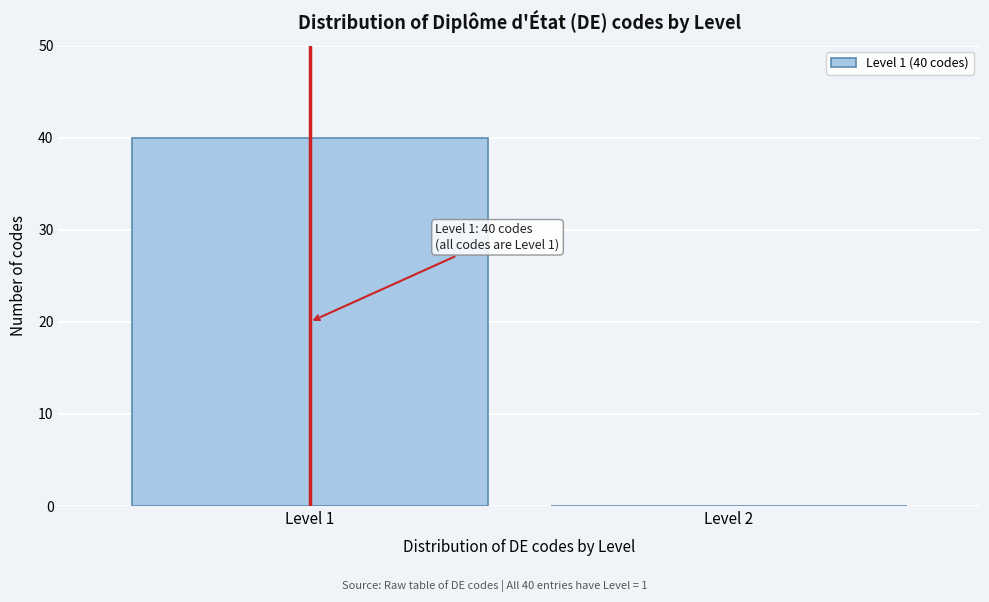

Reading right to left, extract all data points from this chart.

Level 2=0	Level 1=40